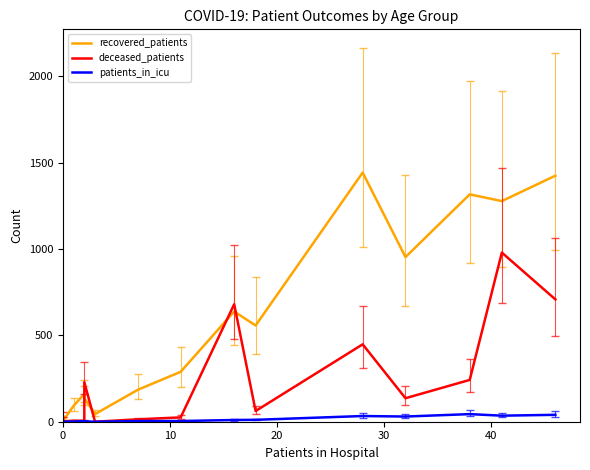

At which label does patients_in_icu reach its minimum?

10